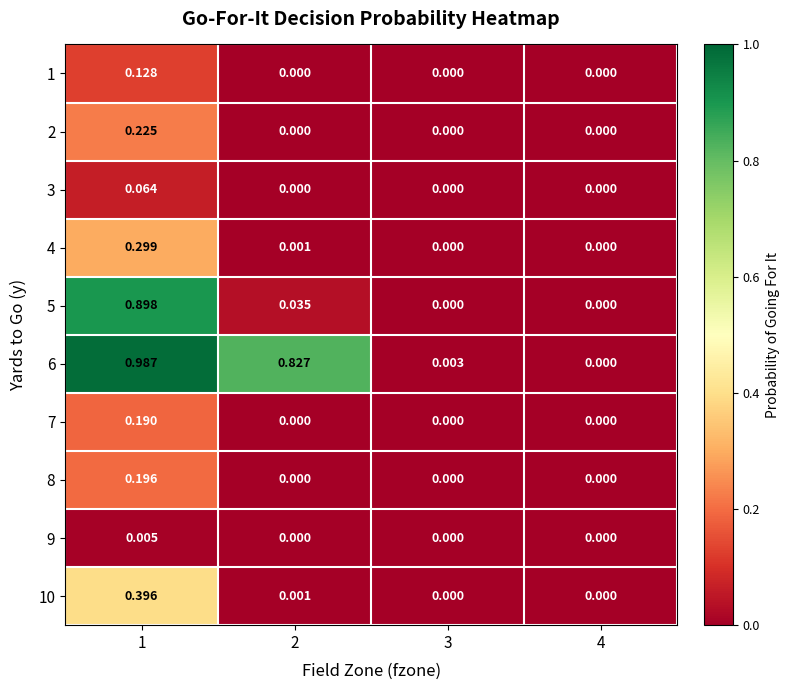

Is the value of 4 at 2 greater than the value of 10 at 3?

Yes